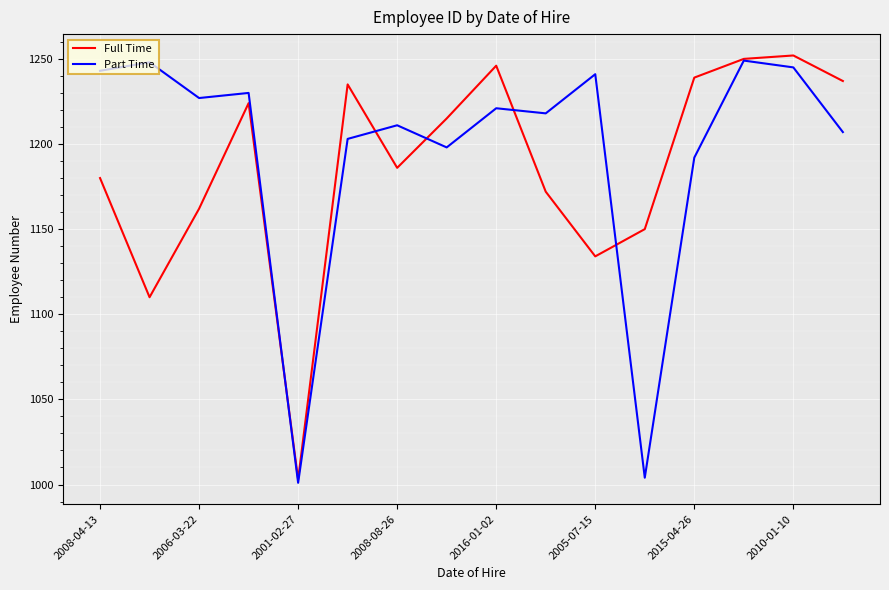

Rank the series by their maximum value, from lowest to highest.

Part Time, Full Time